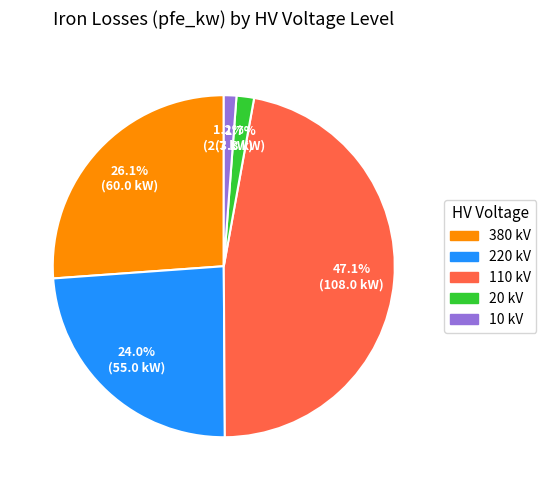

Does 380 represent more than half of the total?

No